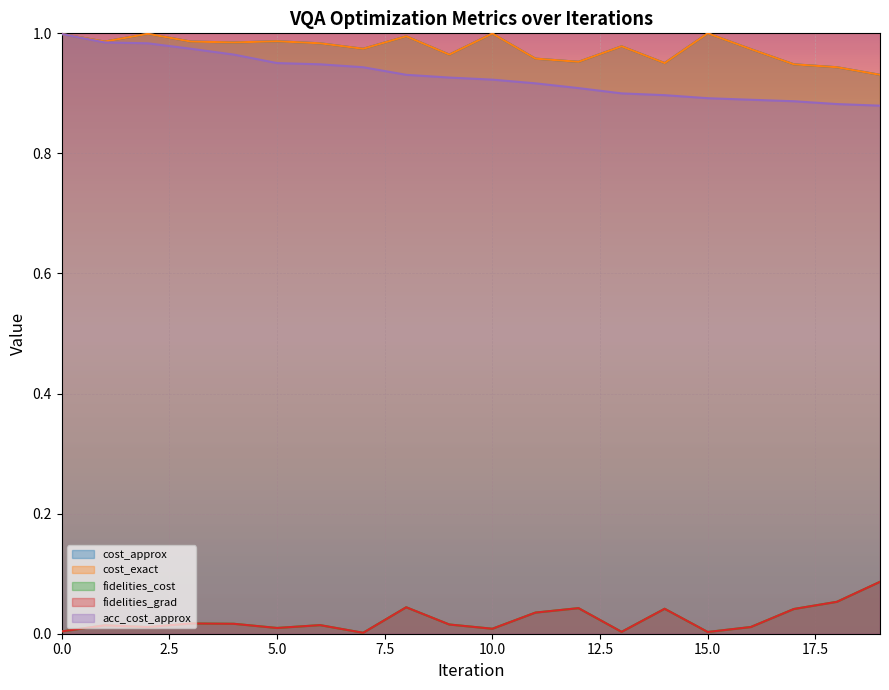

What is the spread (max minus min) of values at 0?

1.0